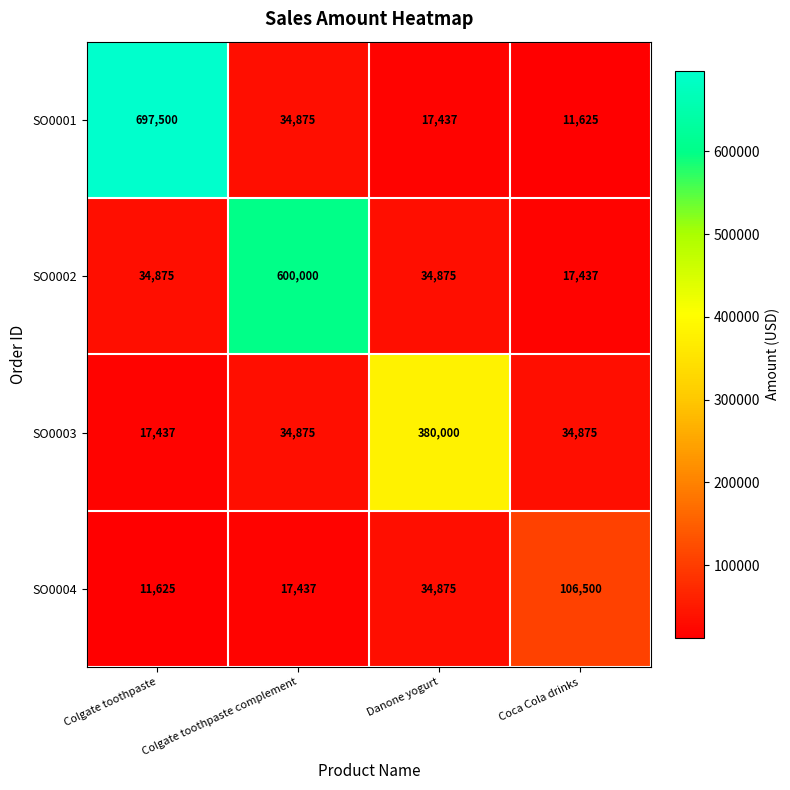

True or false: SO0001 has a value of 11625 at Coca Cola drinks.

True